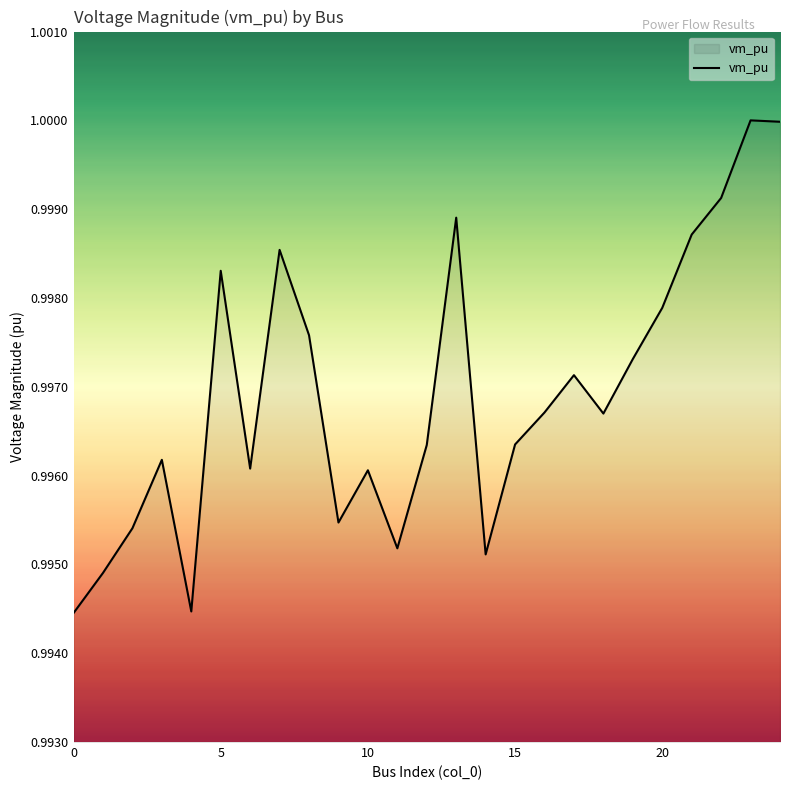

Rank the categories by value from lowest to highest.

0, 4, 1, 14, 11, 2, 9, 10, 6, 3, 12, 15, 18, 16, 17, 19, 8, 20, 5, 7, 21, 13, 22, 24, 23